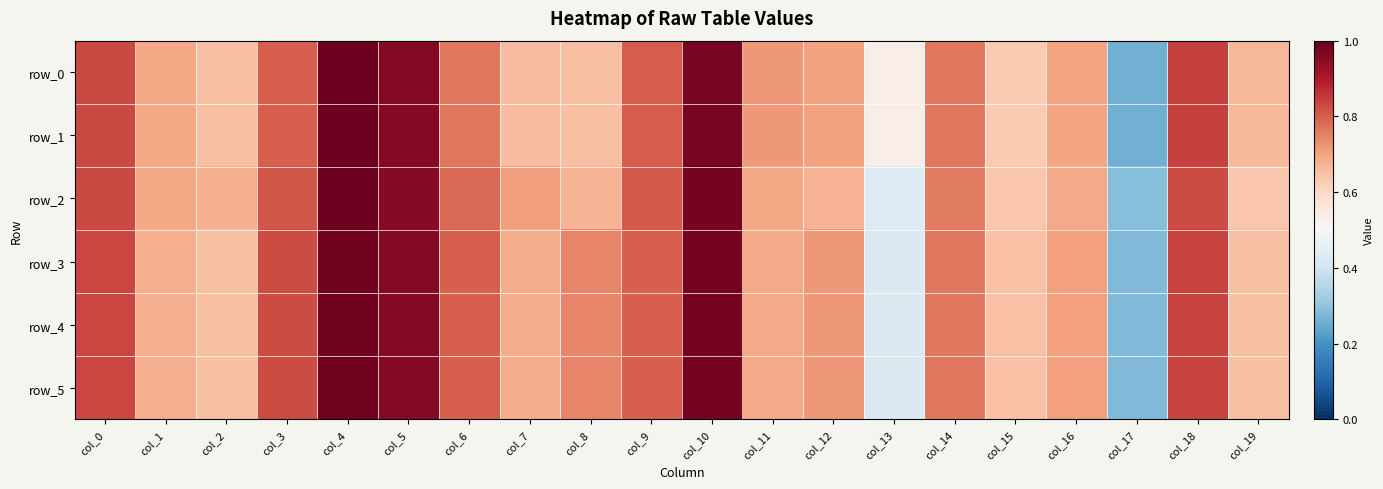

Reading left to right, what are all the values shown in this chart?

row_0: col_0=0.8	col_1=0.7	col_2=0.7	col_3=0.8	col_4=1.0	col_5=1.0	col_6=0.8	col_7=0.7	col_8=0.6	col_9=0.8	col_10=1.0	col_11=0.7	col_12=0.7	col_13=0.5	col_14=0.8	col_15=0.6	col_16=0.7	col_17=0.3	col_18=0.8	col_19=0.7
row_1: col_0=0.8	col_1=0.7	col_2=0.7	col_3=0.8	col_4=1.0	col_5=1.0	col_6=0.8	col_7=0.7	col_8=0.6	col_9=0.8	col_10=1.0	col_11=0.7	col_12=0.7	col_13=0.5	col_14=0.8	col_15=0.6	col_16=0.7	col_17=0.3	col_18=0.8	col_19=0.7
row_2: col_0=0.8	col_1=0.7	col_2=0.7	col_3=0.8	col_4=1.0	col_5=1.0	col_6=0.8	col_7=0.7	col_8=0.7	col_9=0.8	col_10=1.0	col_11=0.7	col_12=0.7	col_13=0.4	col_14=0.8	col_15=0.6	col_16=0.7	col_17=0.3	col_18=0.8	col_19=0.6
row_3: col_0=0.8	col_1=0.7	col_2=0.7	col_3=0.8	col_4=1.0	col_5=1.0	col_6=0.8	col_7=0.7	col_8=0.7	col_9=0.8	col_10=1.0	col_11=0.7	col_12=0.7	col_13=0.4	col_14=0.8	col_15=0.6	col_16=0.7	col_17=0.3	col_18=0.8	col_19=0.6
row_4: col_0=0.8	col_1=0.7	col_2=0.7	col_3=0.8	col_4=1.0	col_5=1.0	col_6=0.8	col_7=0.7	col_8=0.7	col_9=0.8	col_10=1.0	col_11=0.7	col_12=0.7	col_13=0.4	col_14=0.8	col_15=0.6	col_16=0.7	col_17=0.3	col_18=0.8	col_19=0.6
row_5: col_0=0.8	col_1=0.7	col_2=0.7	col_3=0.8	col_4=1.0	col_5=1.0	col_6=0.8	col_7=0.7	col_8=0.7	col_9=0.8	col_10=1.0	col_11=0.7	col_12=0.7	col_13=0.4	col_14=0.8	col_15=0.6	col_16=0.7	col_17=0.3	col_18=0.8	col_19=0.6